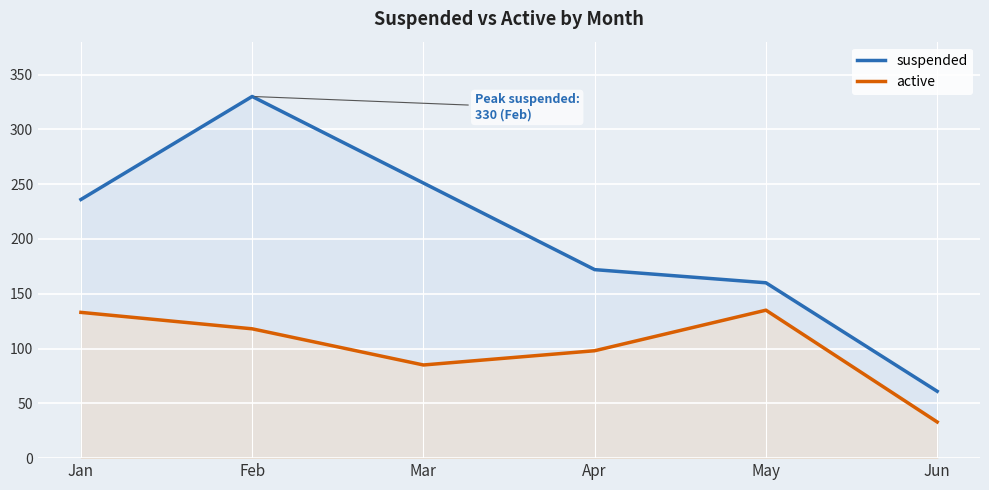

What is the average value of the suspended series?

202